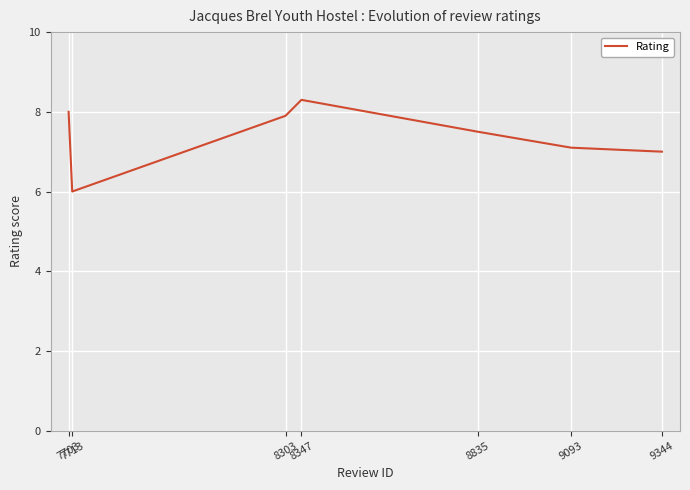

What value does the data have at 9093?

7.1